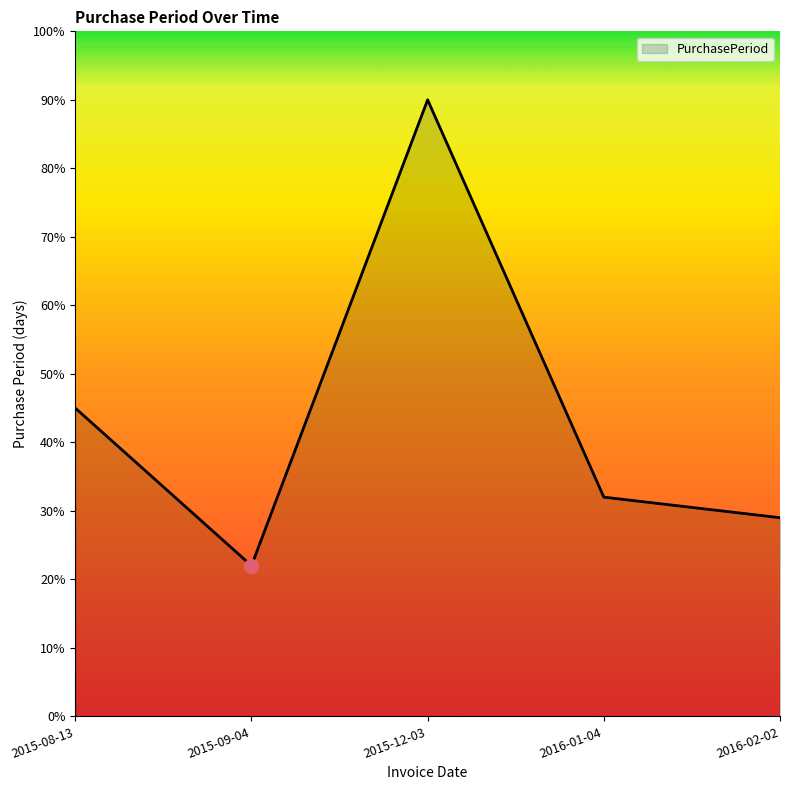

True or false: the data shows 12.6 at 2015-09-04.

False